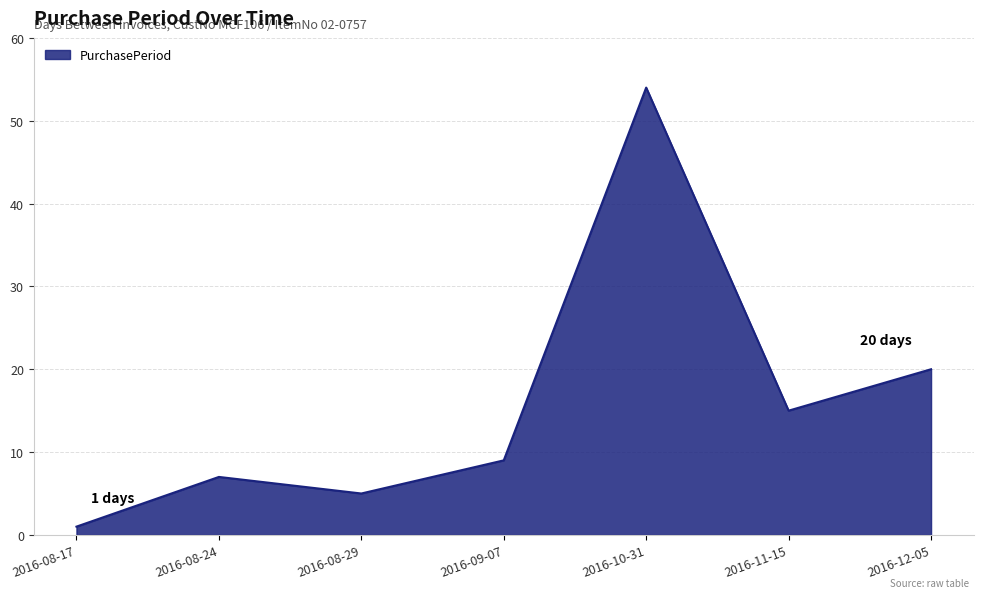

True or false: there are more than 1 points higher than both neighbors.

True